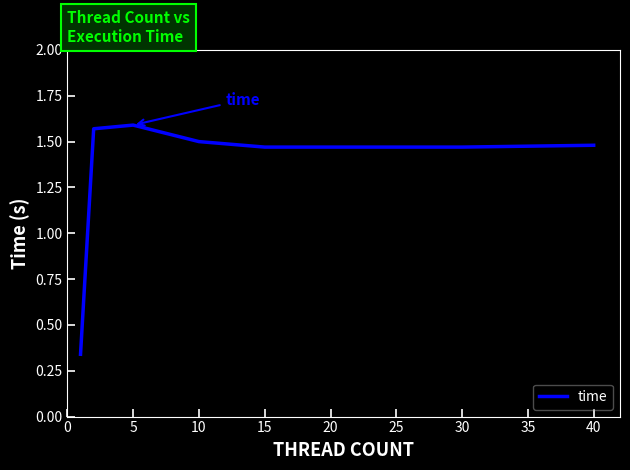

What is the sum of all values?

10.9